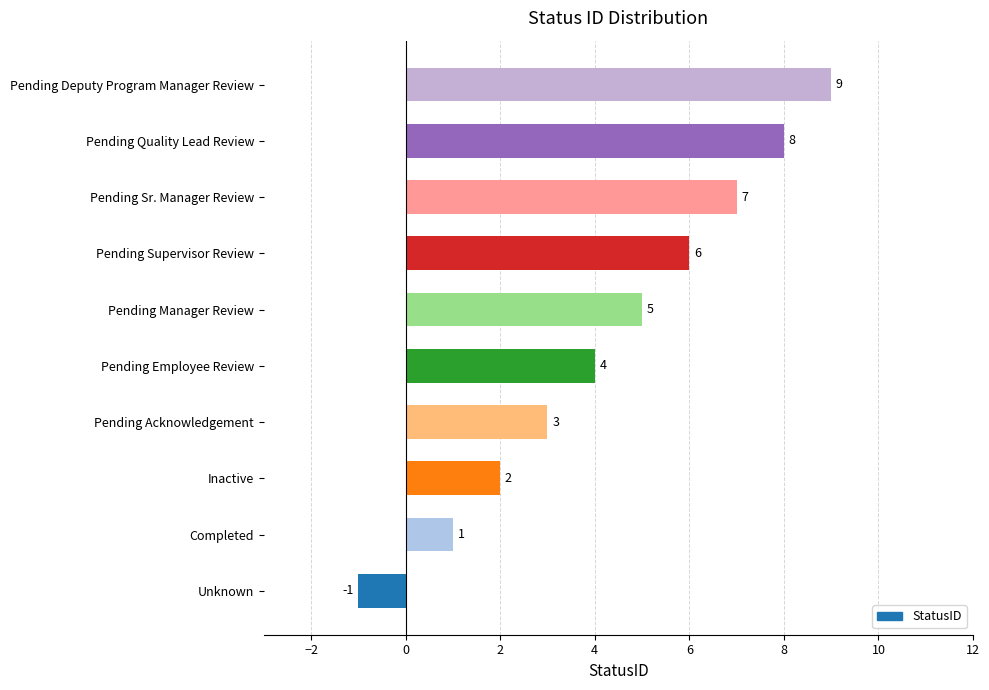

Reading bottom to top, transcribe all the data shown in this chart.

Unknown=-1	Completed=1	Inactive=2	Pending Acknowledgement=3	Pending Employee Review=4	Pending Manager Review=5	Pending Supervisor Review=6	Pending Sr. Manager Review=7	Pending Quality Lead Review=8	Pending Deputy Program Manager Review=9